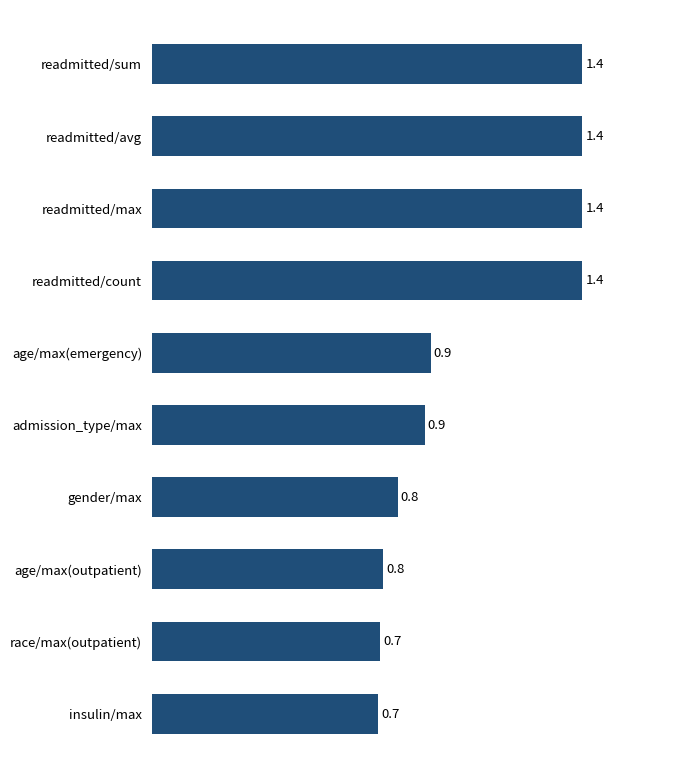

Reading top to bottom, transcribe all the data shown in this chart.

1.4	1.4	1.4	1.4	0.9	0.9	0.8	0.8	0.7	0.7